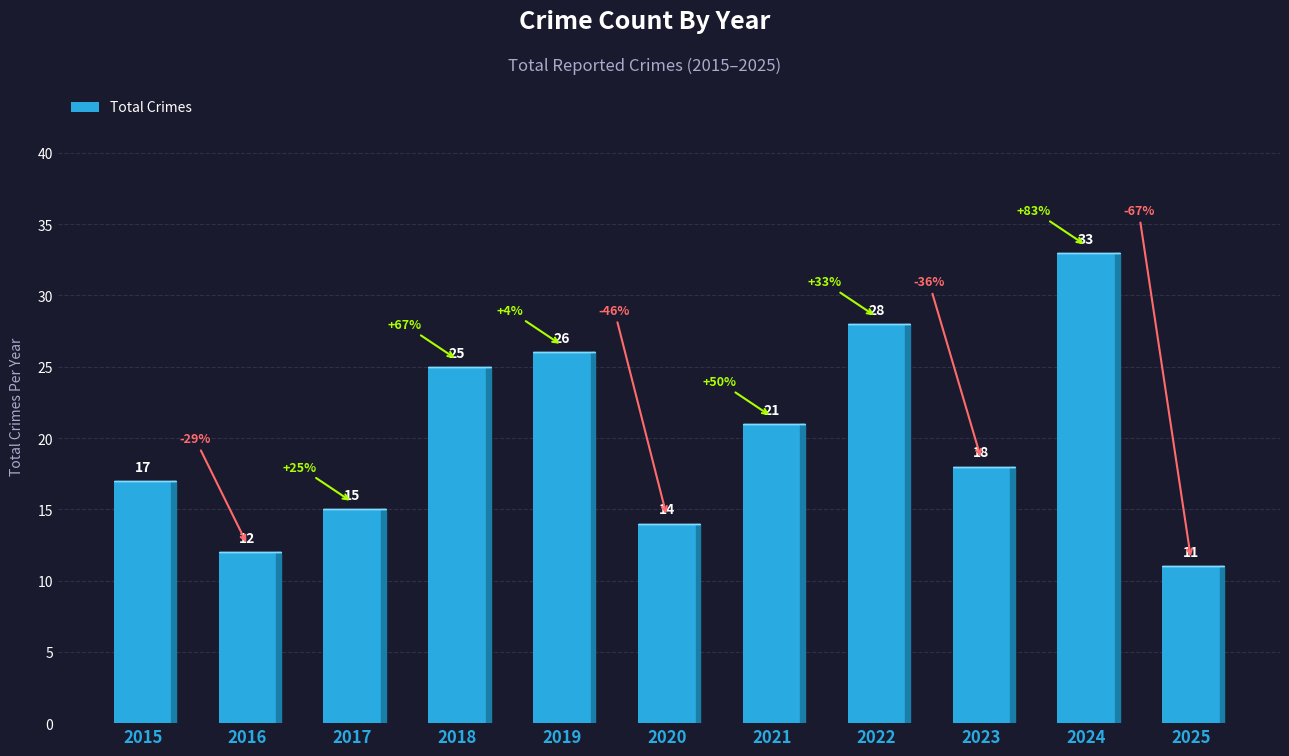

How many values are below 18?

5